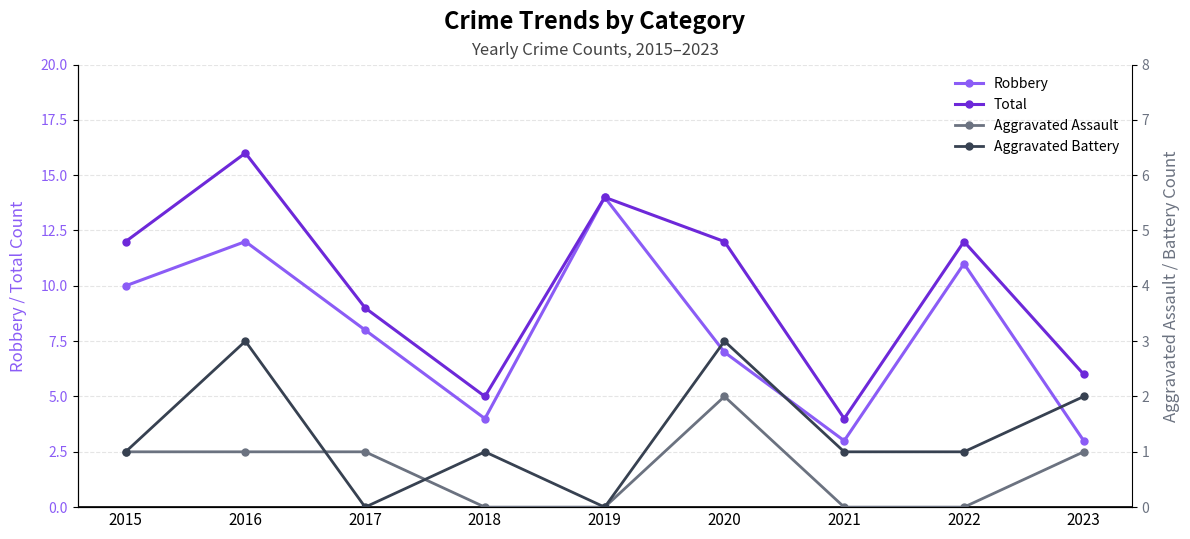

The Aggravated Battery series shows 1 at 2018. True or false?

True